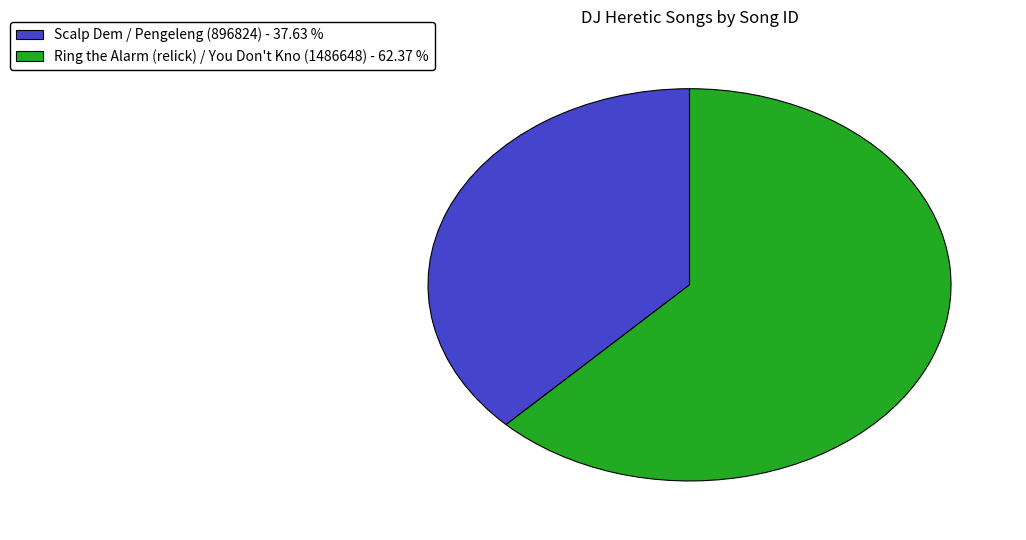

Does any single category account for the majority?

Yes